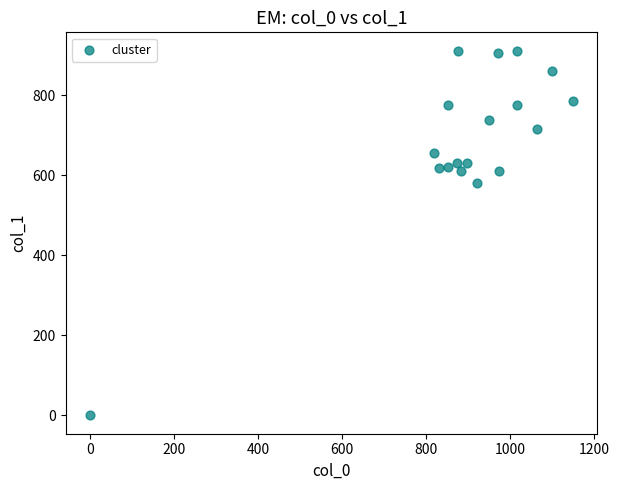

What Y value in the scatter plot is closest to 455?

580.5